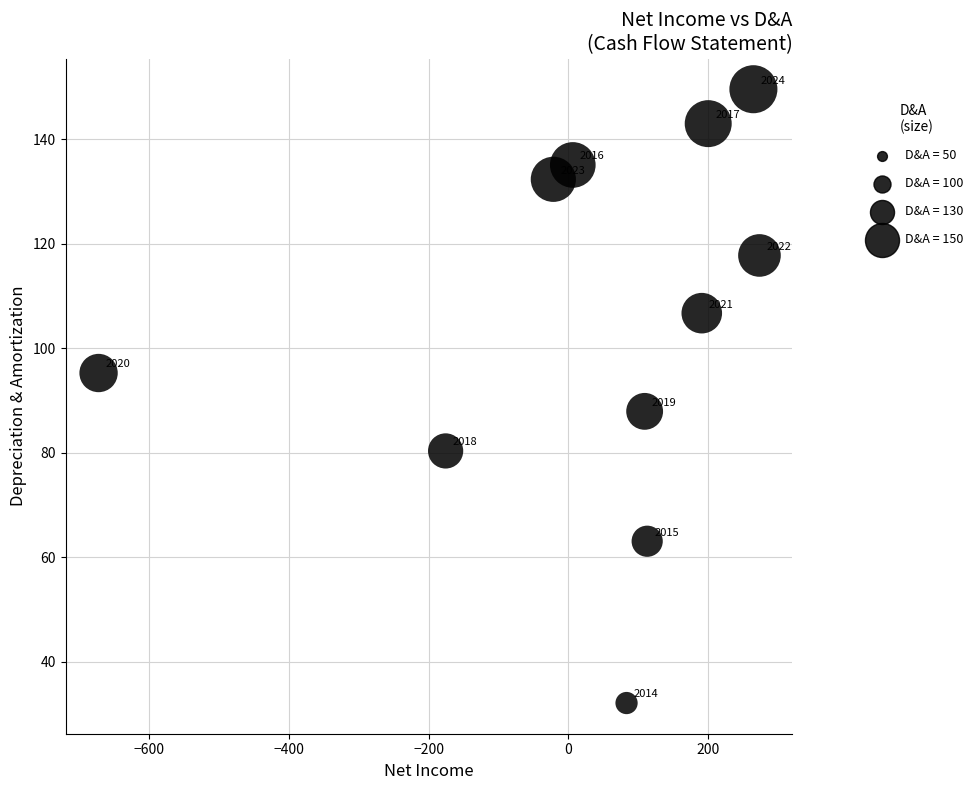

What is the range of Y values (max minus min)?

117.5